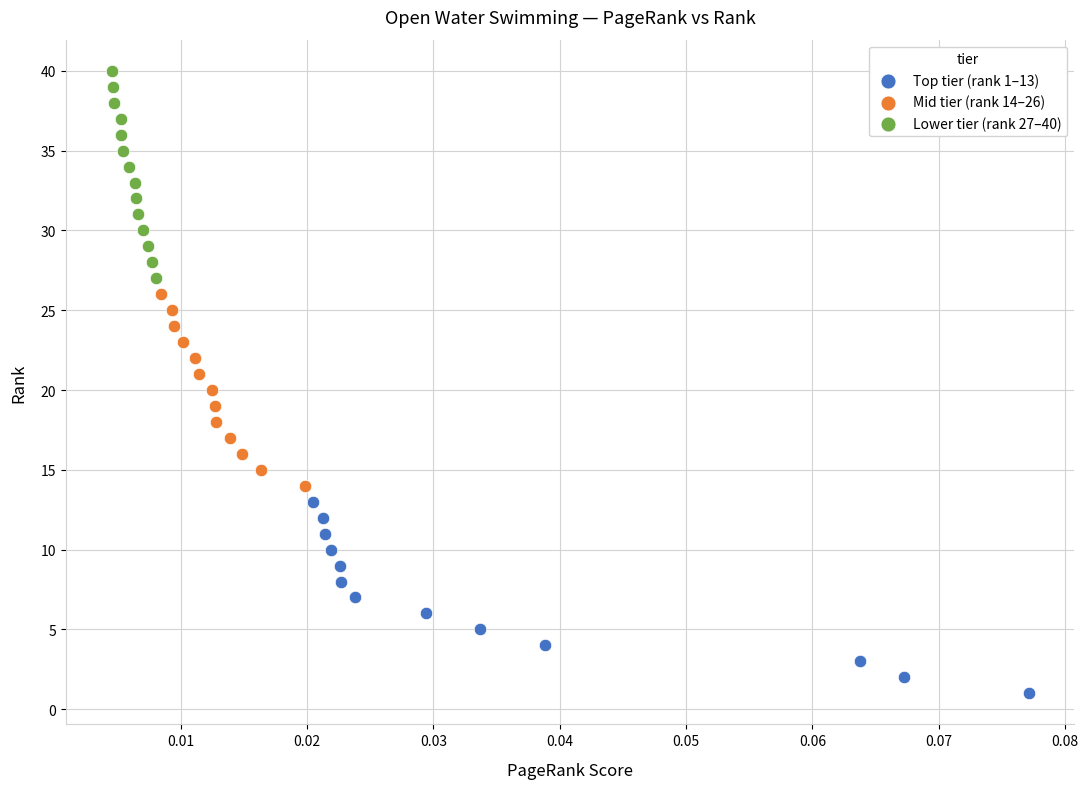

Which series has the widest spread of Y values?

Lower tier (rank 27–40)